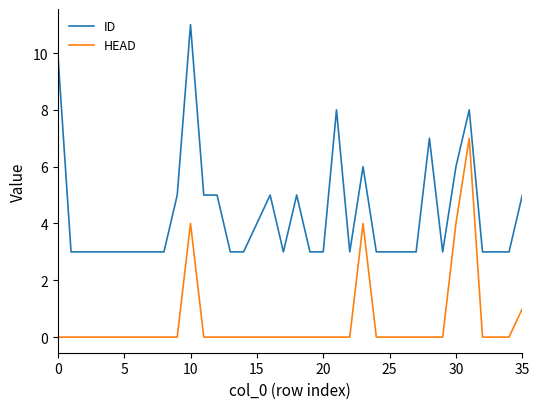

List the series in order of their overall mean, highest first.

ID, HEAD